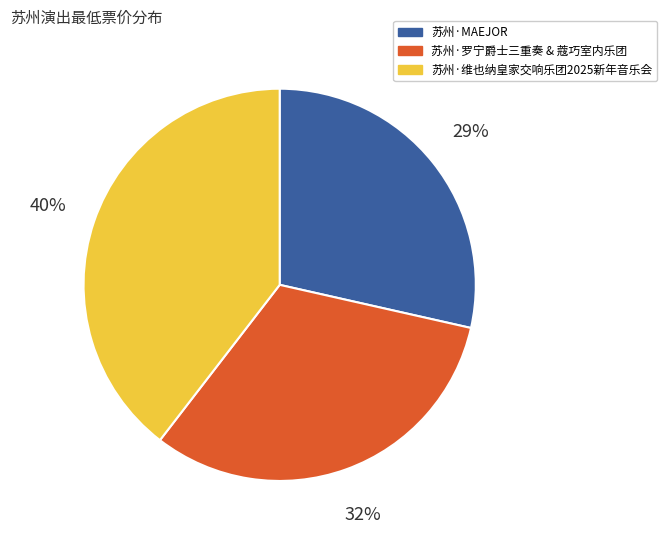

Do 苏州·维也纳皇家交响乐团2025新年音乐会 and 苏州·MAEJOR together represent more than half of the pie?

Yes